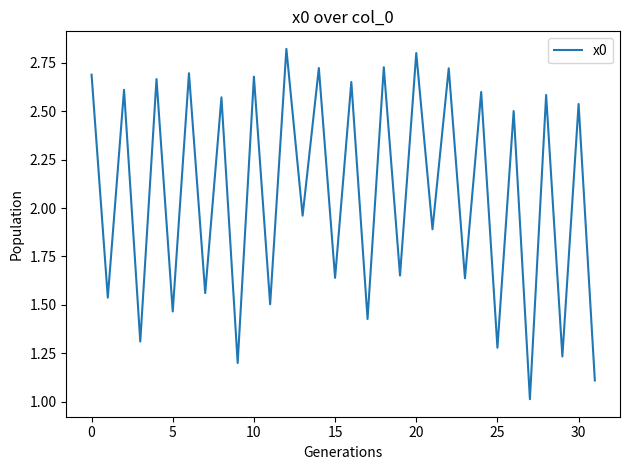

Does the chart display data point markers on the line(s)?

No